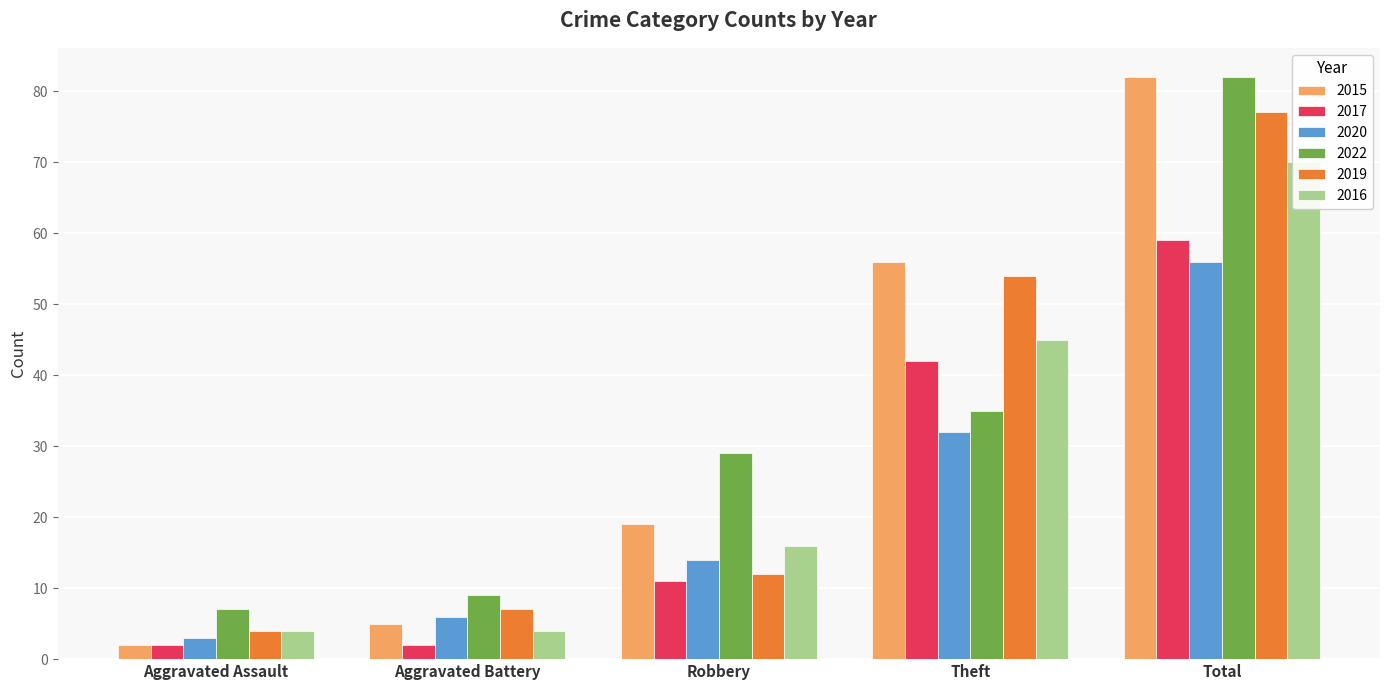

What is the difference between the maximum and minimum values in the 2020 series?

53